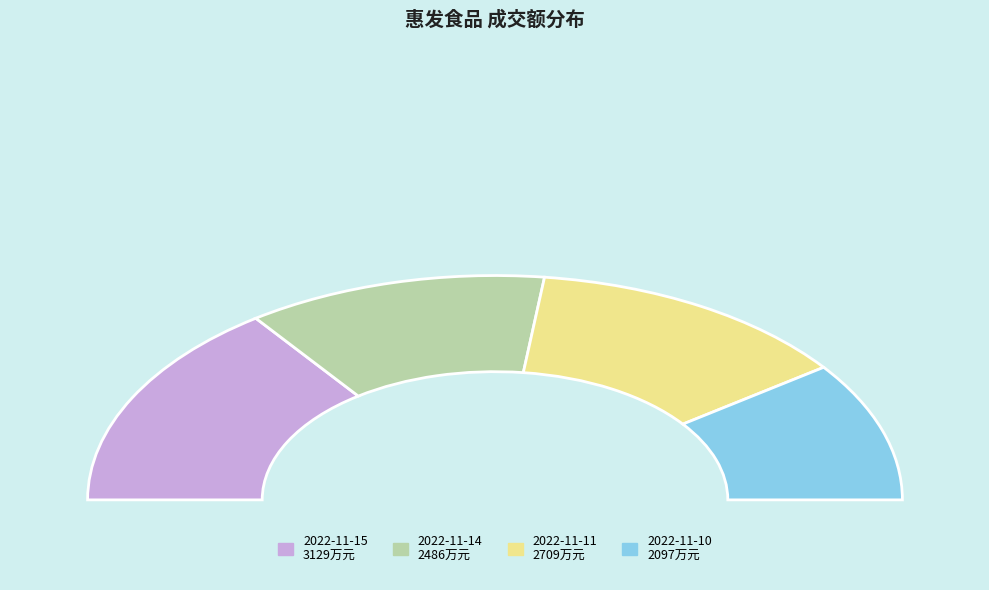

To the nearest percent, what percentage of the pie is 2022-11-11?

26%